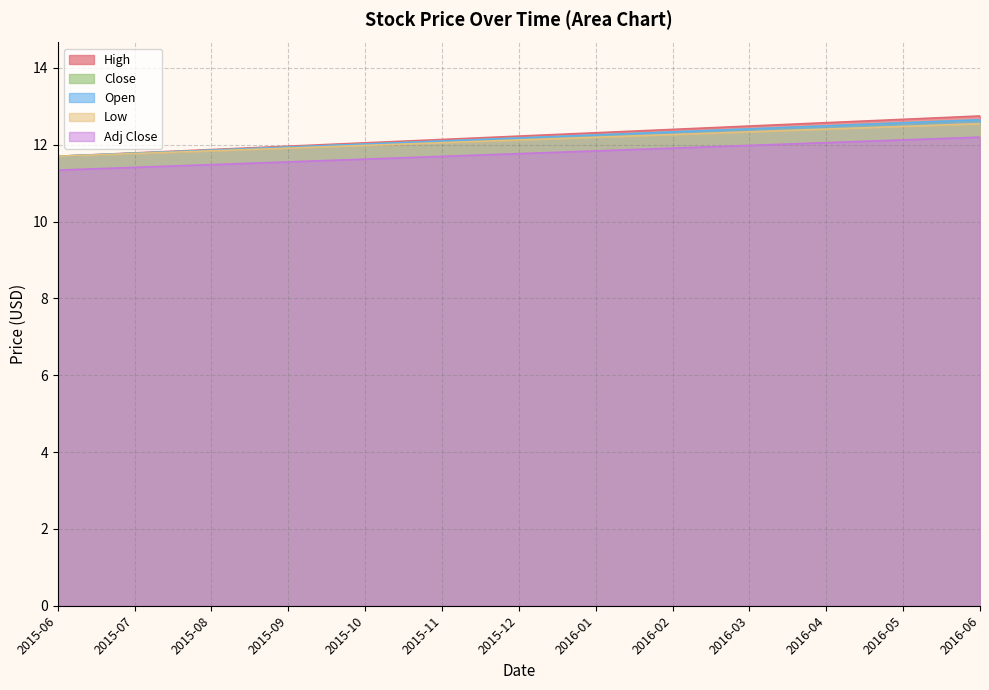

What is the value of the High point at the 2nd from the left?

11.8